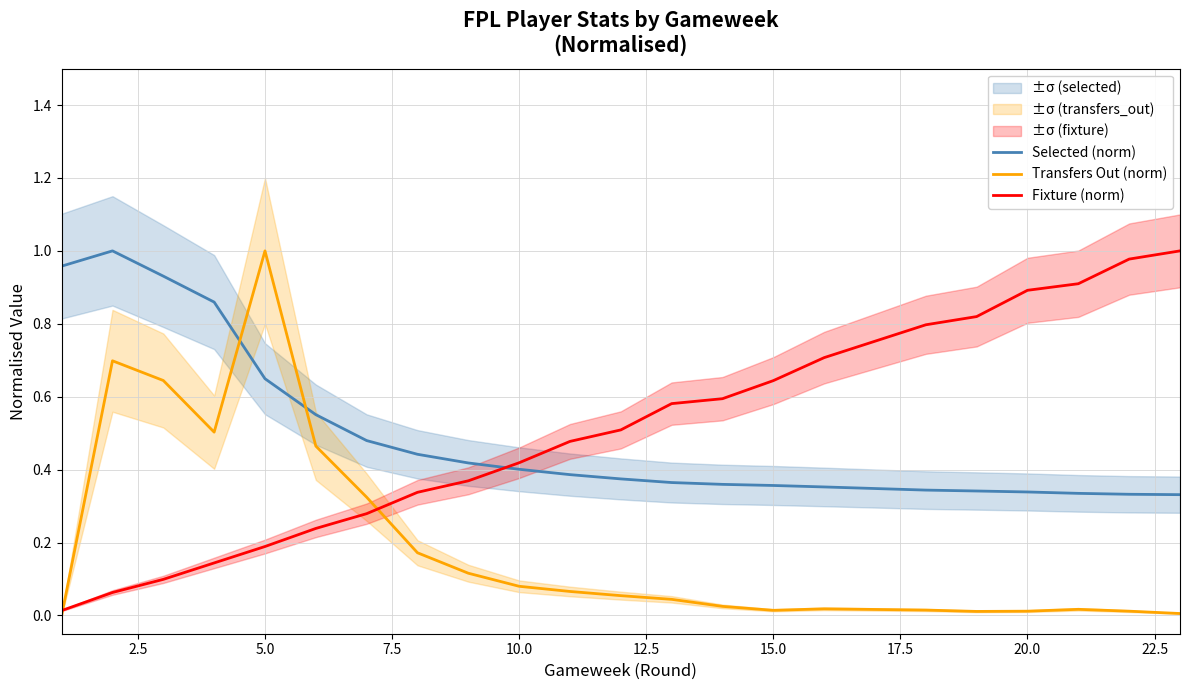

How many data points in Transfers Out (norm) are above 0?

21